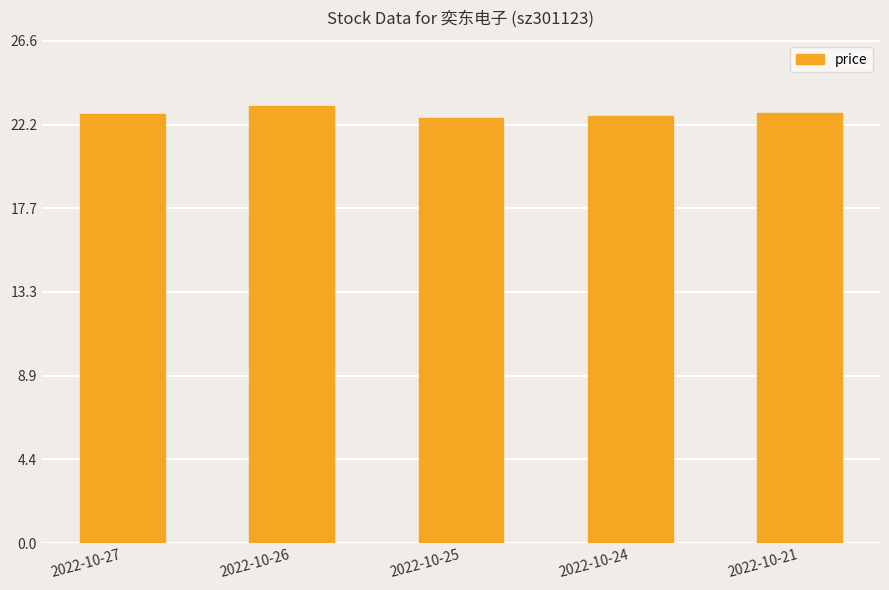

What is the average value?

22.8